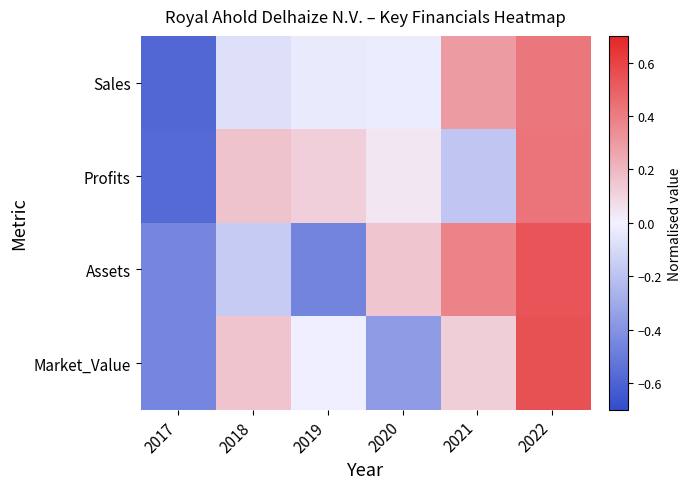

What is the minimum value shown in the chart?

-0.6